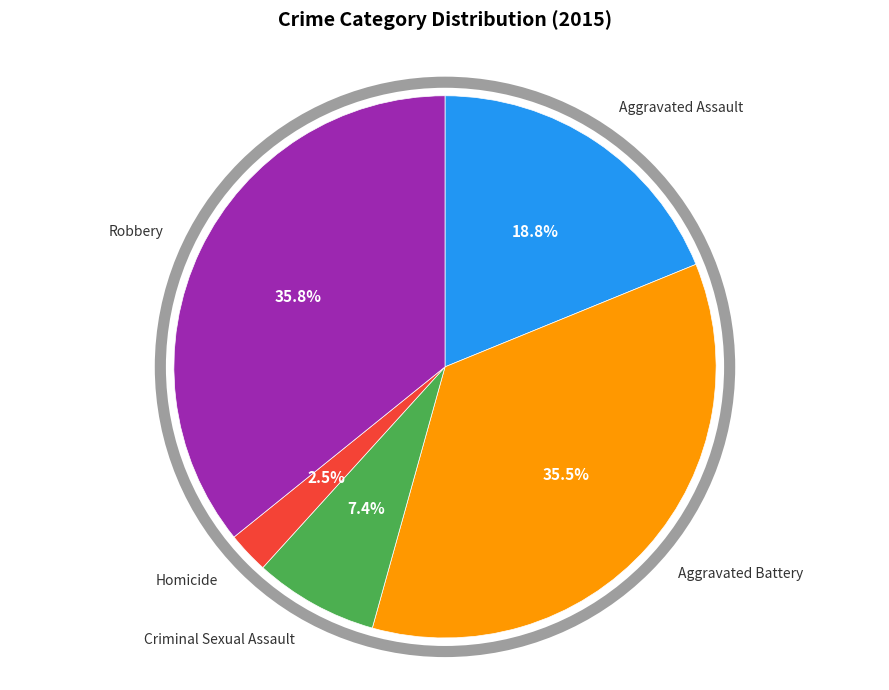

Is there any slice that represents more than half of the pie?

No